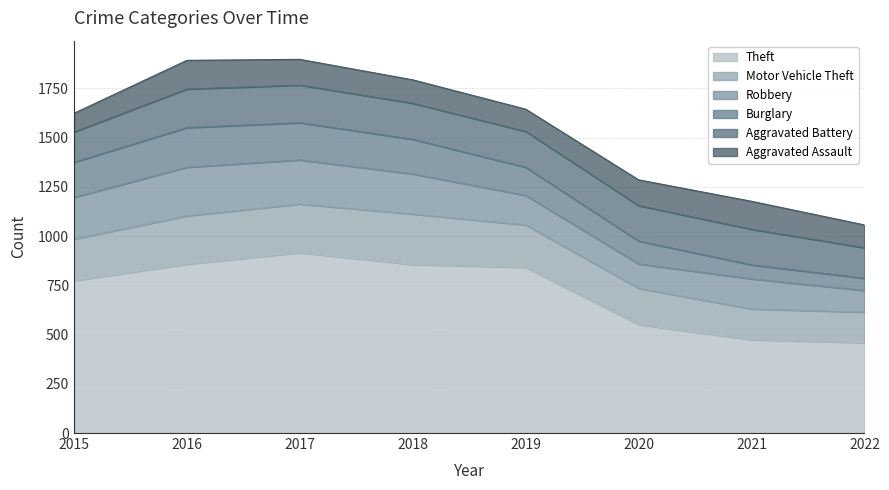

Does the chart have visible grid lines?

Yes